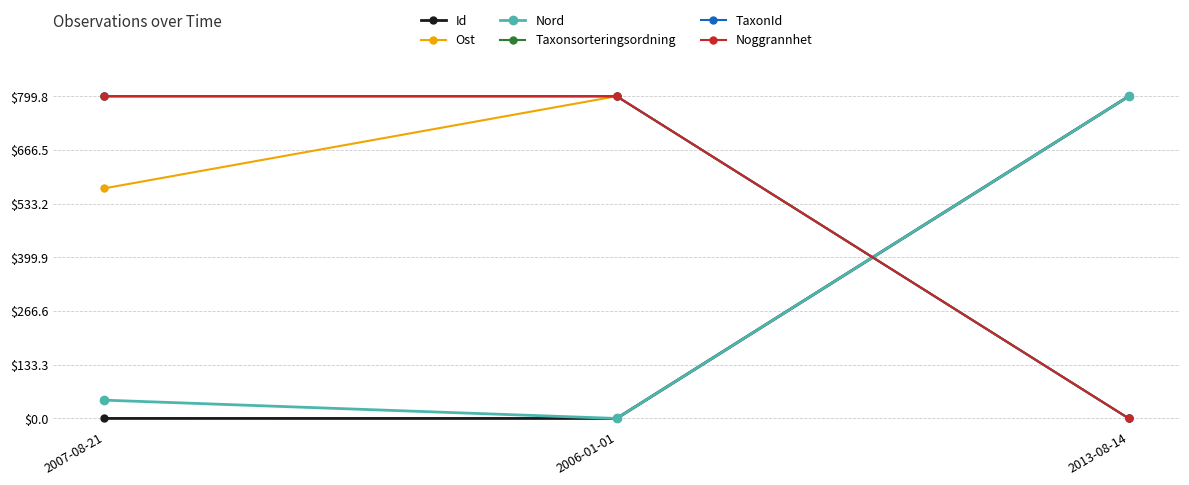

Rank the categories by Nord value from lowest to highest.

2006-01-01, 2007-08-21, 2013-08-14